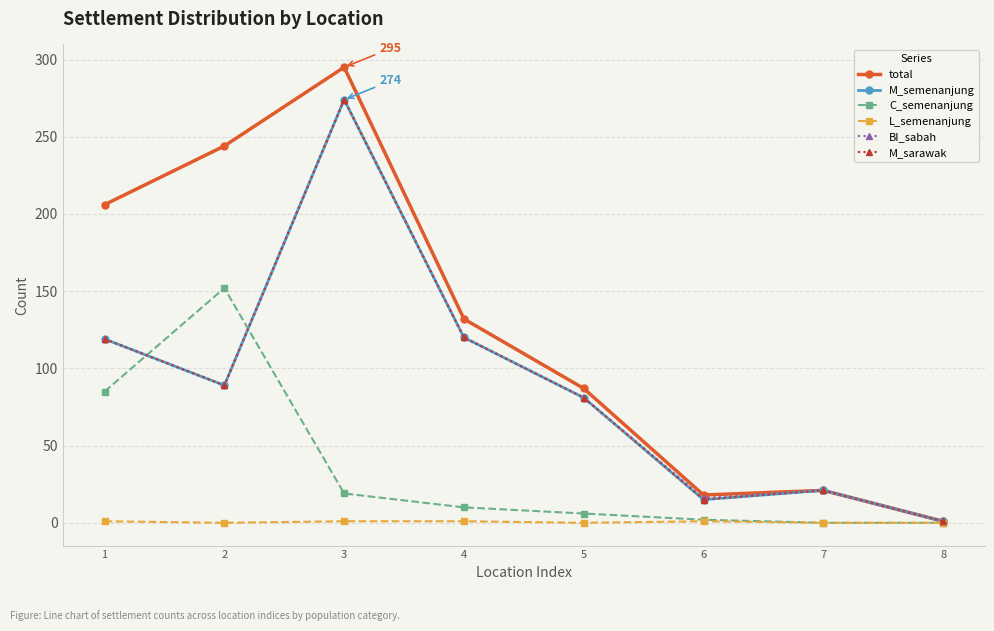

List the labels in order of M_semenanjung value, smallest first.

8, 6, 7, 5, 2, 1, 4, 3